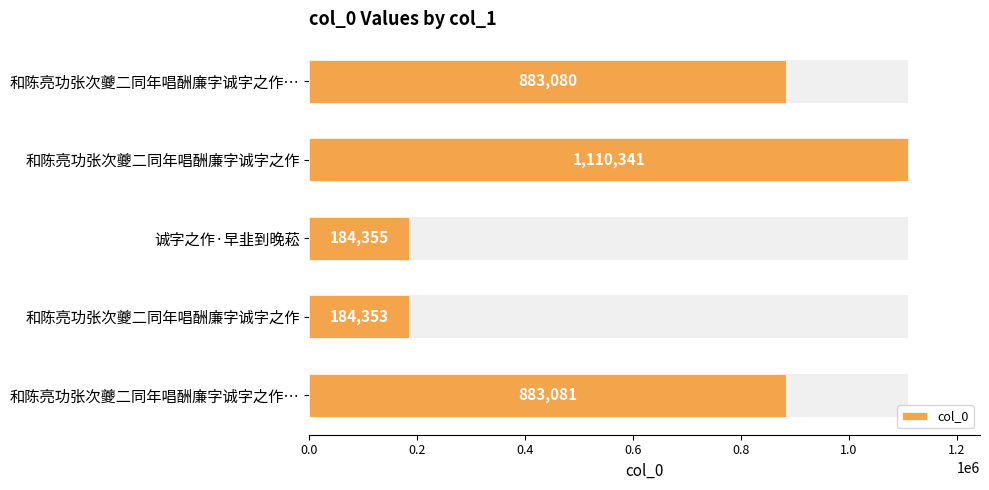

How many values are below 883080?

2